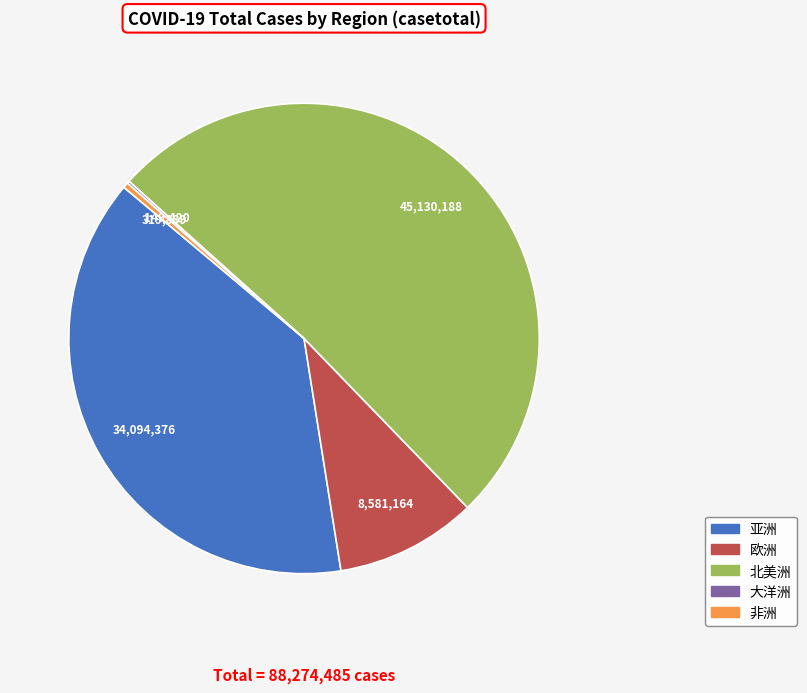

Which category accounts for the majority?

北美洲